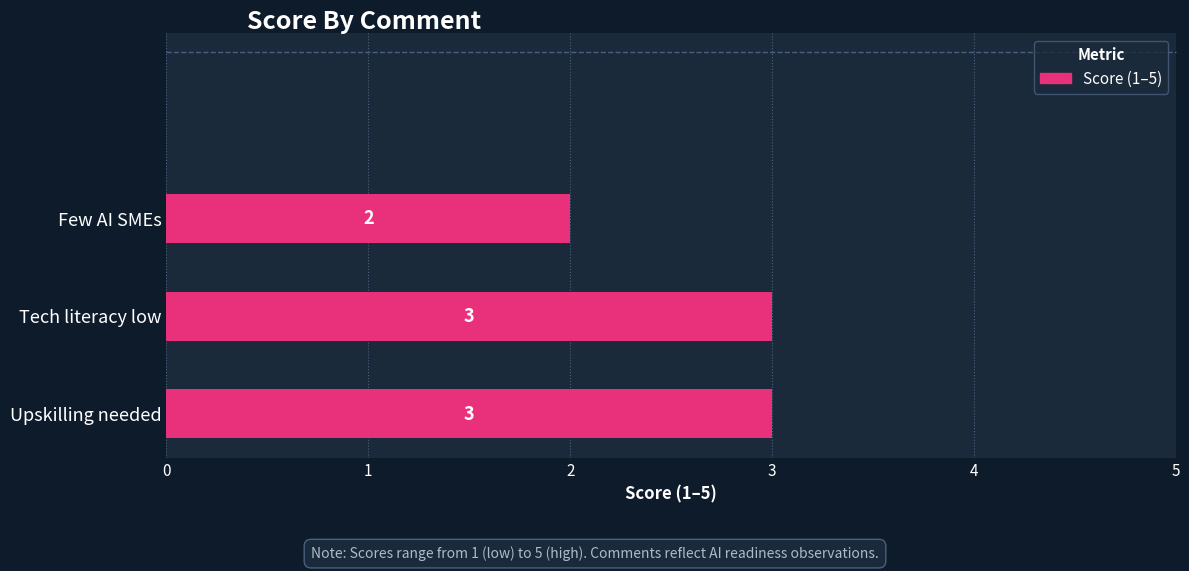

What is the average value?

3